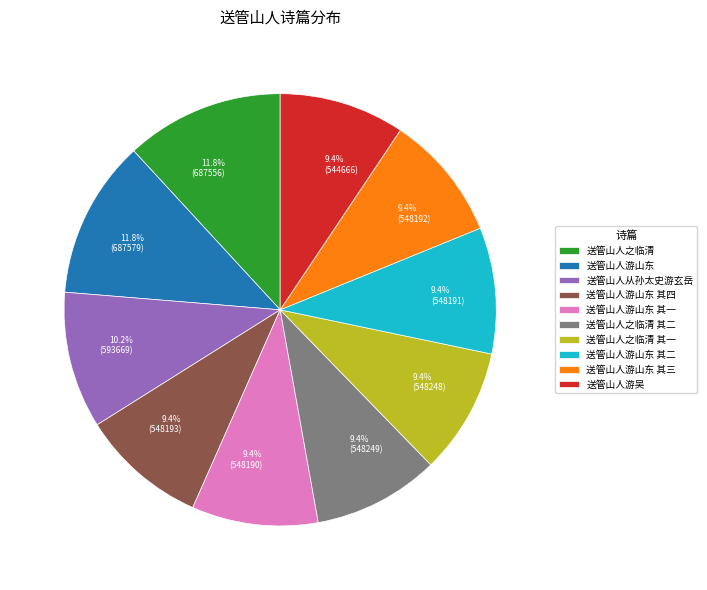

How many slices are in this pie chart?

10